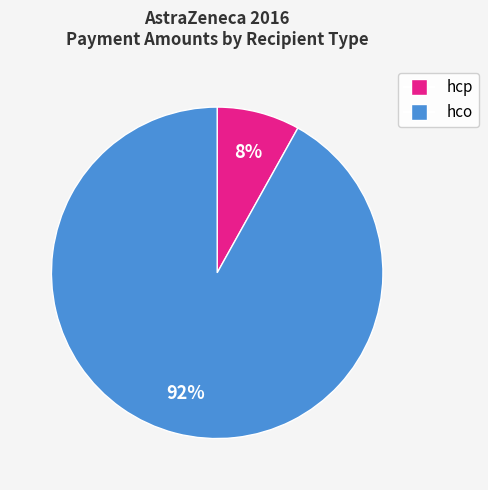

How many slices are in this pie chart?

2